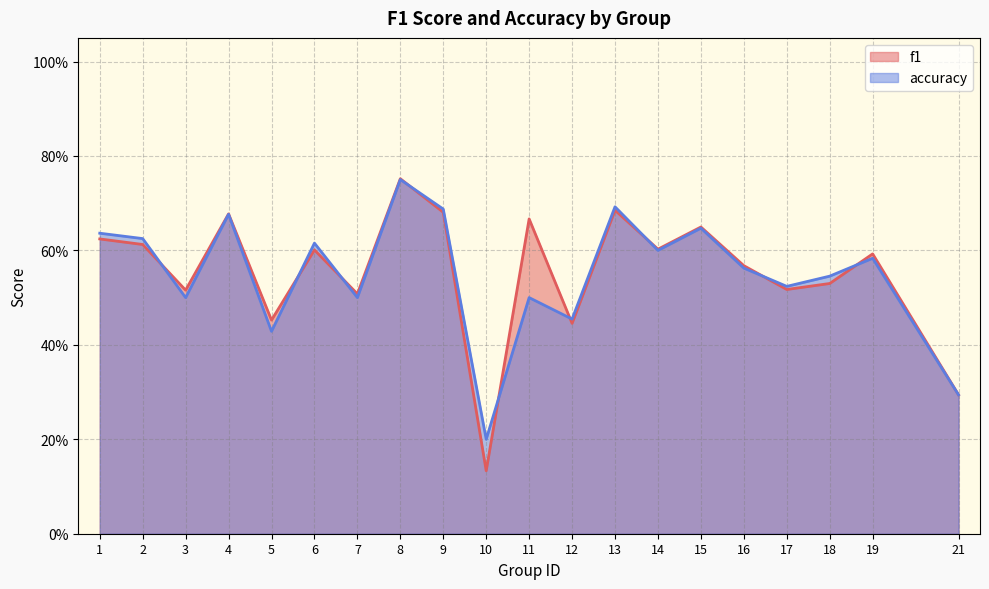

How many lines are shown in the chart?

2